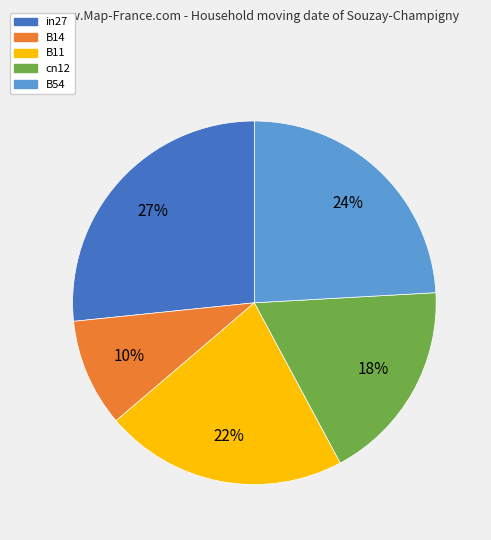

Is there a majority slice in this chart?

No